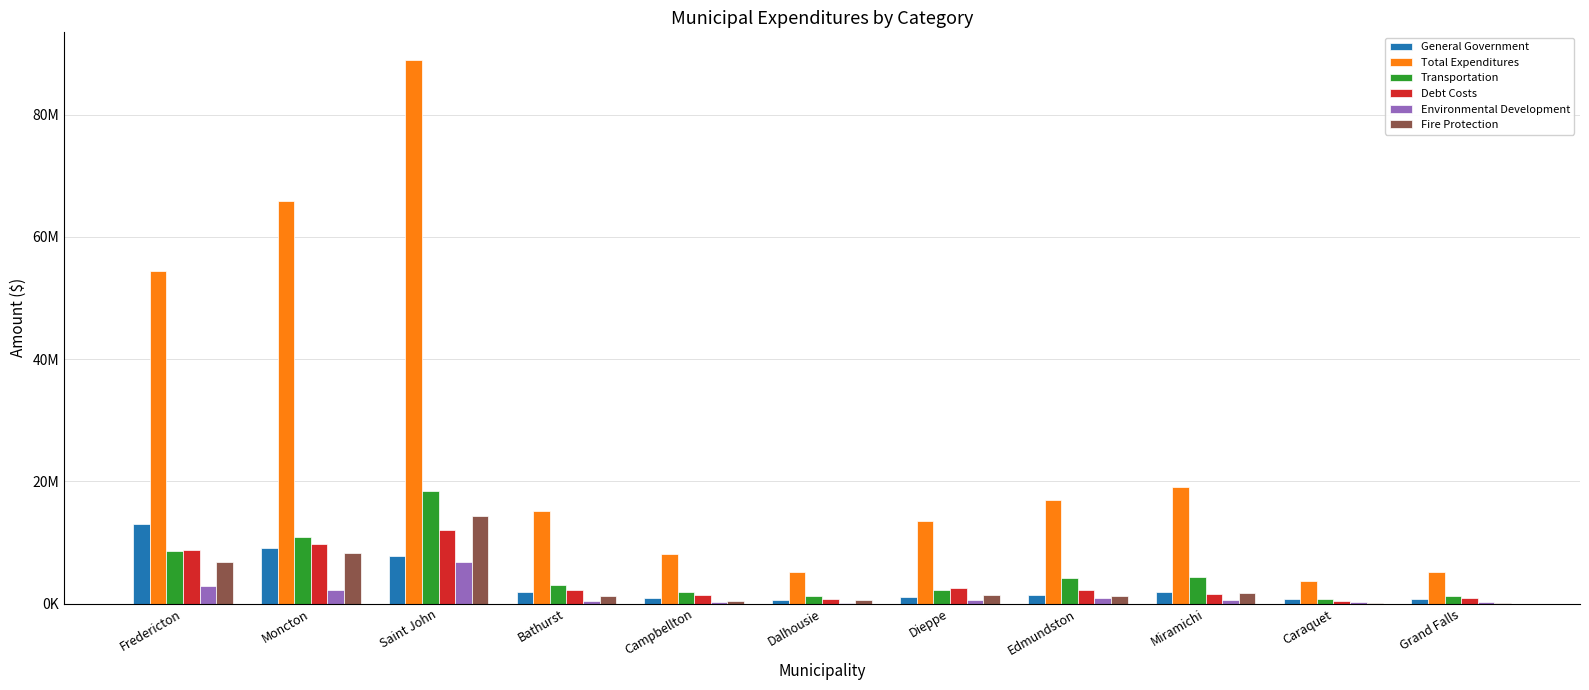

Reading left to right, list all the values displayed in this chart.

General Government: 12936676	9078423	7812504	1842913	977248	632078	1090607	1342228	1907166	678664	661638
Total Expenditures: 54407458	65800708	89014435	15118029	8085105	5152389	13484585	16901240	19040393	3711945	5106735
Transportation: 8545878	10923705	18428521	3080283	1818317	1216704	2195860	4217609	4314667	695000	1162127
Debt Costs: 8698852	9810571	11971270	2205922	1448340	720000	2480766	2215324	1586861	477002	981380
Environmental Development: 2907280	2247392	6857636	337378	193024	150770	602267	949849	605237	279453	211869
Fire Protection: 6796657	8284635	14324778	1283826	462113	550495	1413140	1186444	1760456	102950	111838